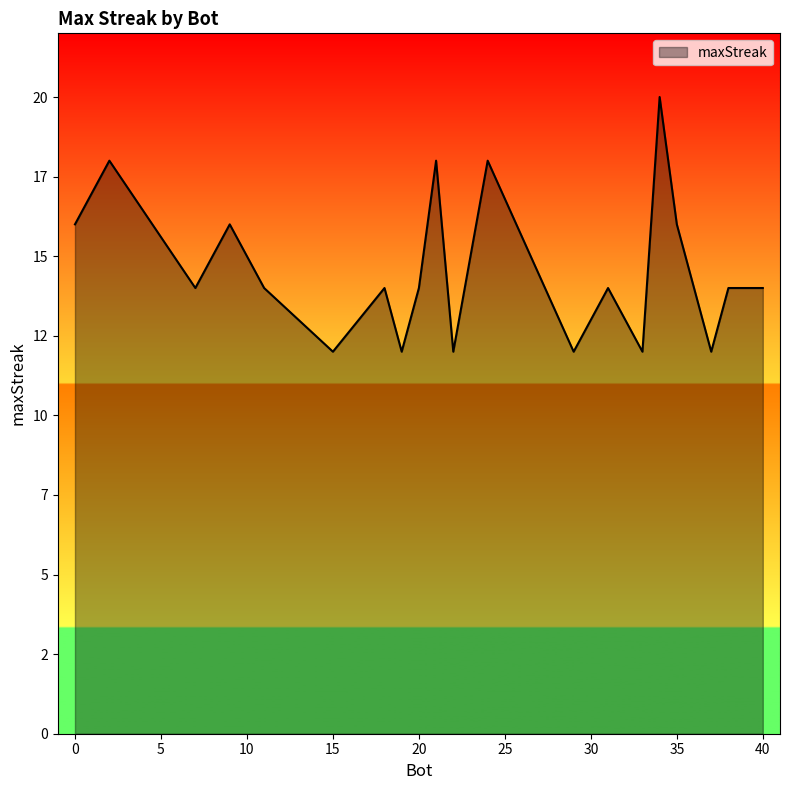

How many values are between 12 and 16?

16